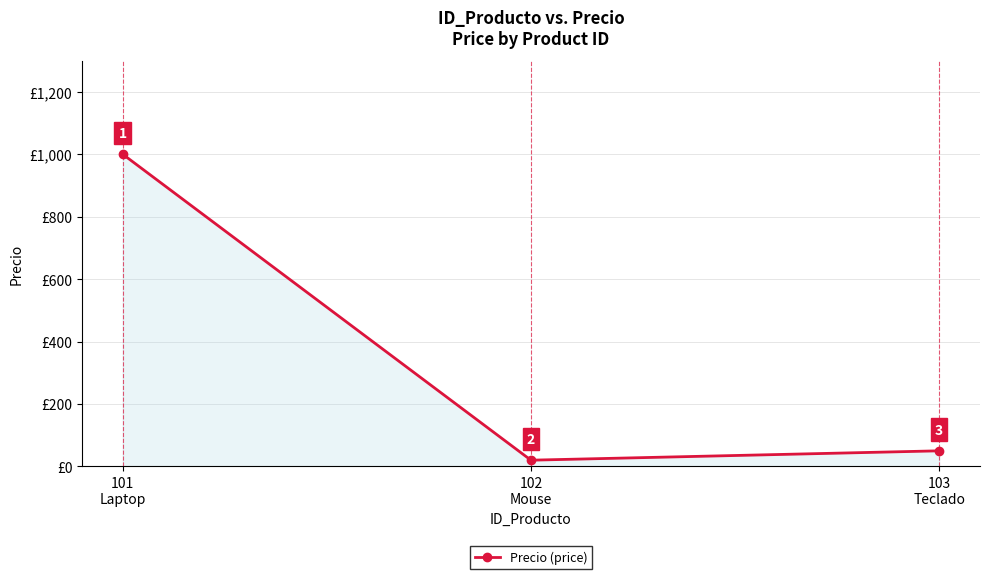

Reading left to right, extract all data points from this chart.

101
Laptop=1000	102
Mouse=20	103
Teclado=50